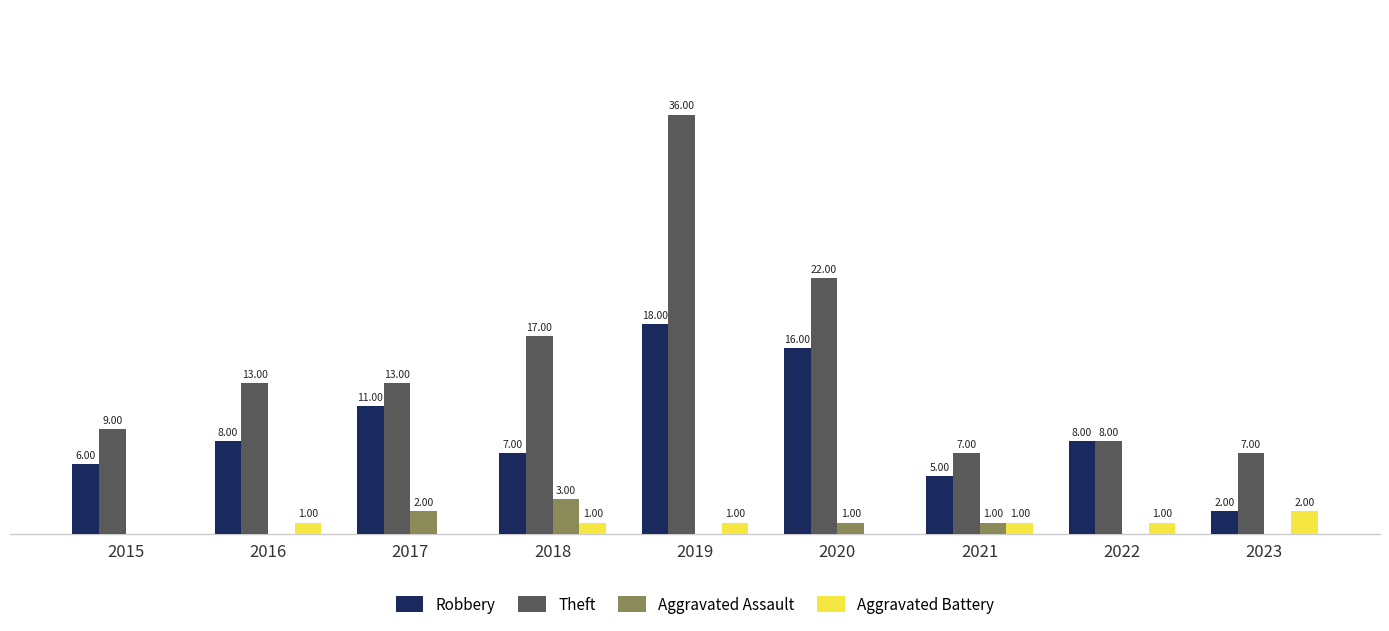

Which series has the largest total across all categories?

Theft